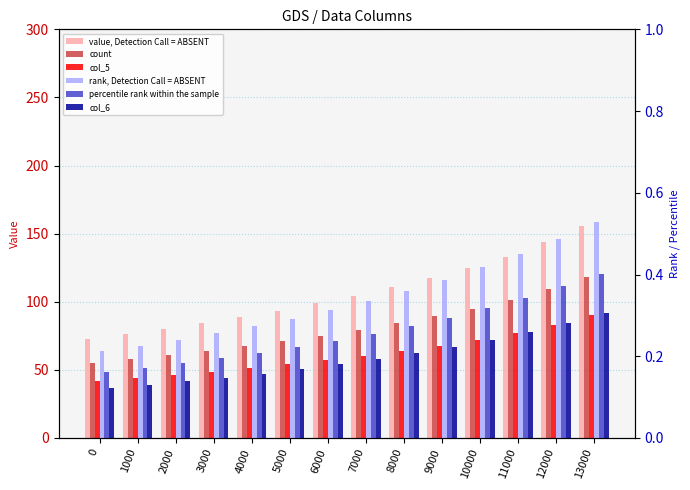

At which category is the sum across all series the highest?

13000